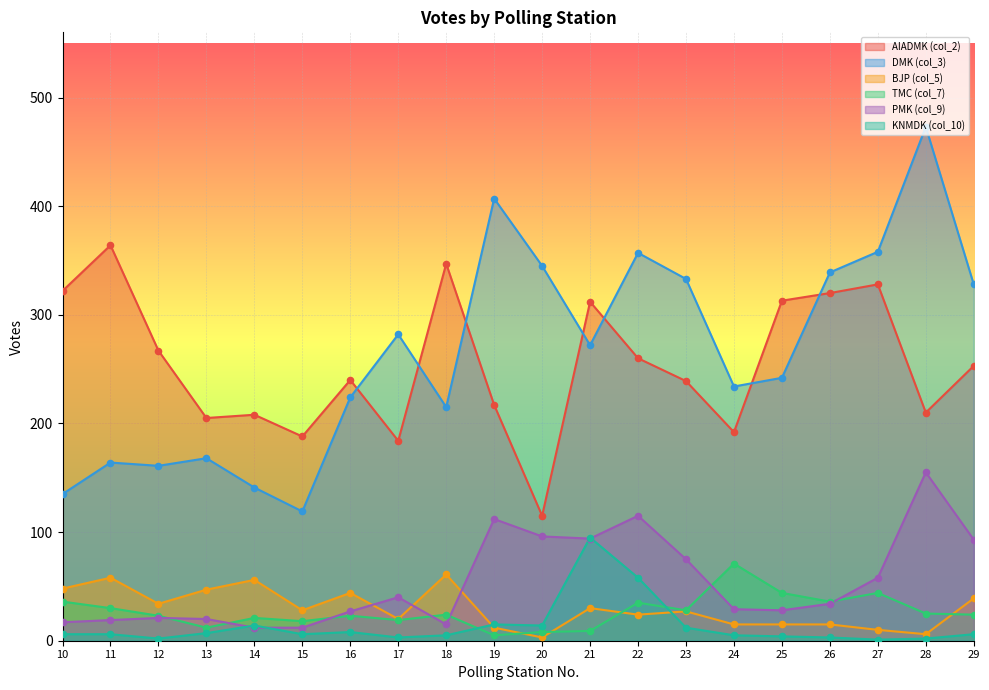

At how many categories does at least one series exceed 370?

2